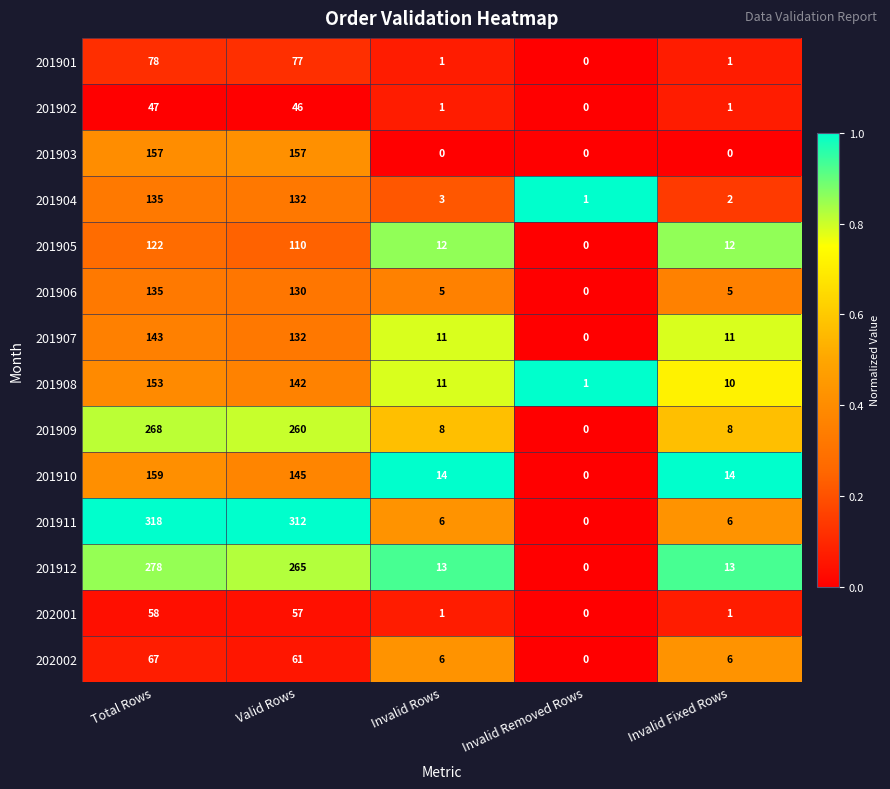

Which series has the widest spread of values?

201911